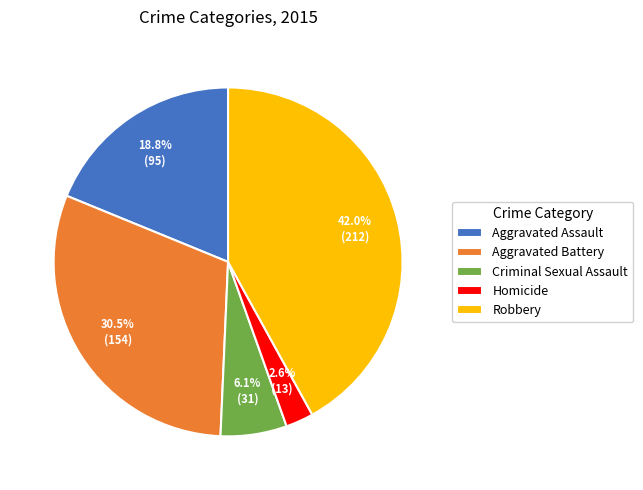

To the nearest percent, what percentage of the pie is Aggravated Assault?

19%